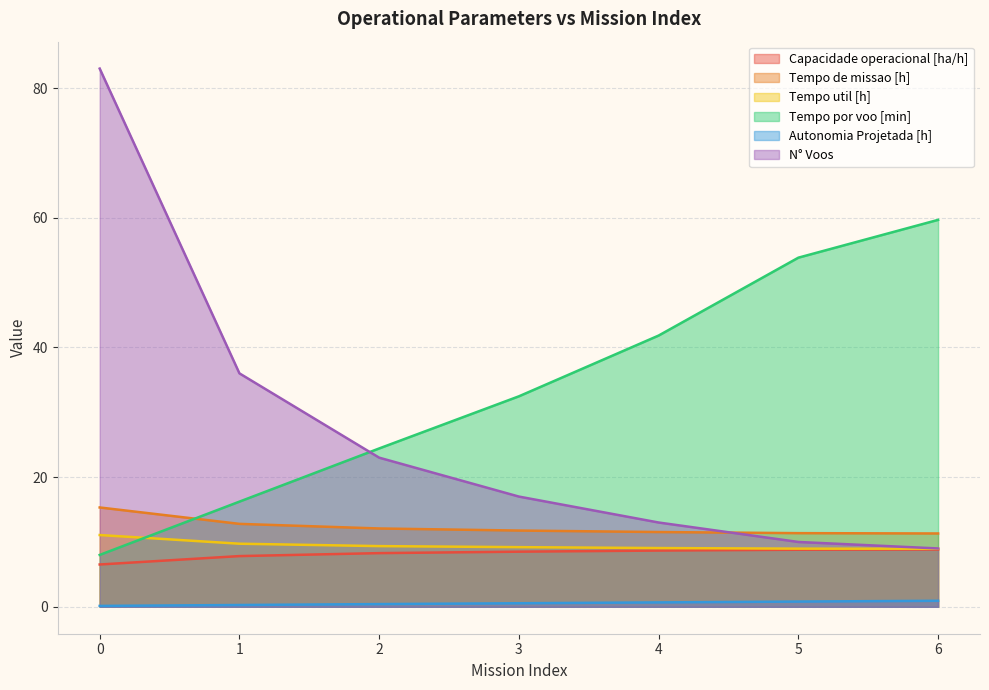

True or false: Capacidade operacional [ha/h] and Tempo de missao [h] cross at least once.

False